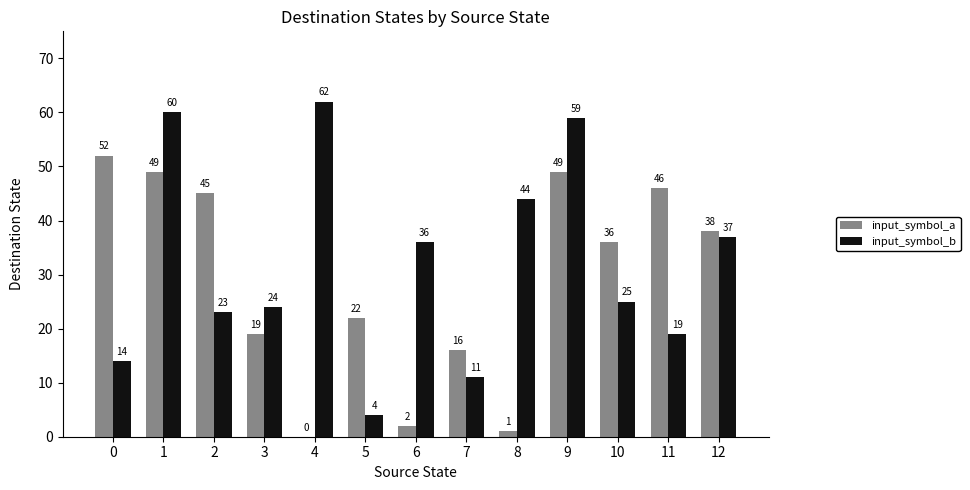

What is the sum of all input_symbol_b values?

418